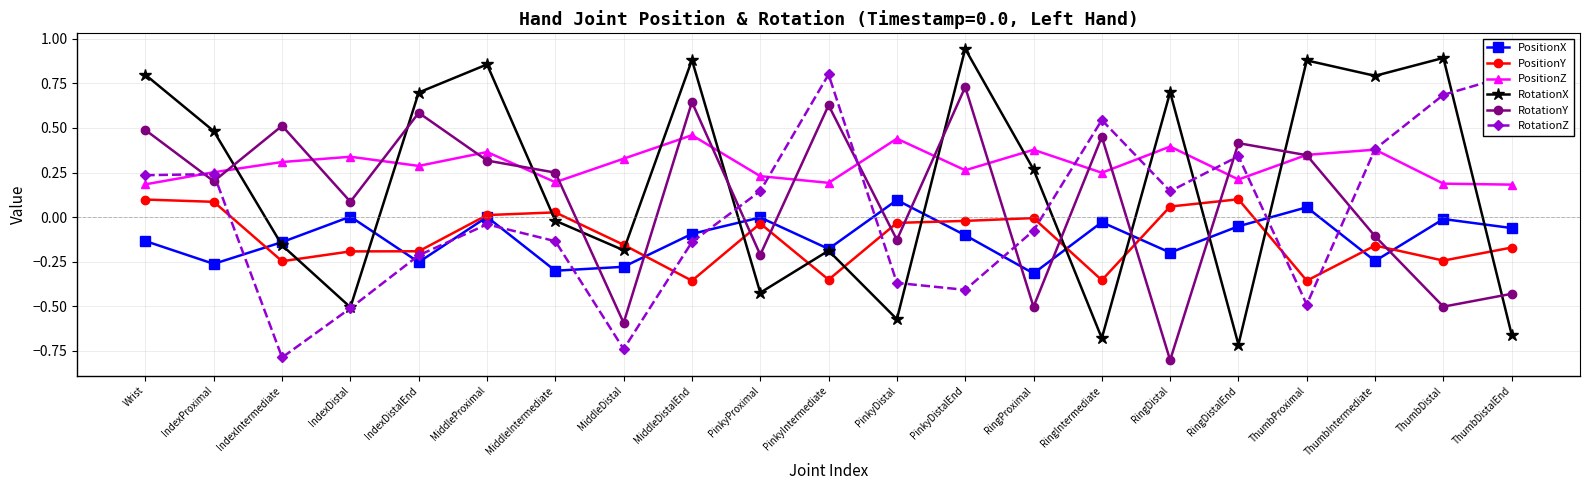

What is the difference between the RotationX values at RingDistal and RingDistalEnd?

1.4